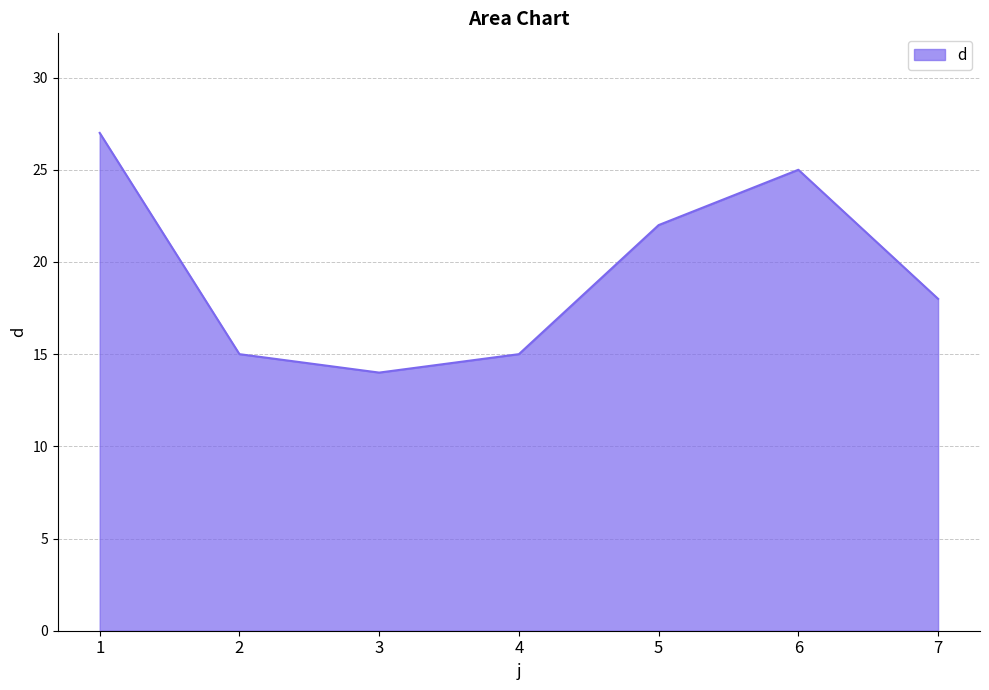

What is the average value?

19